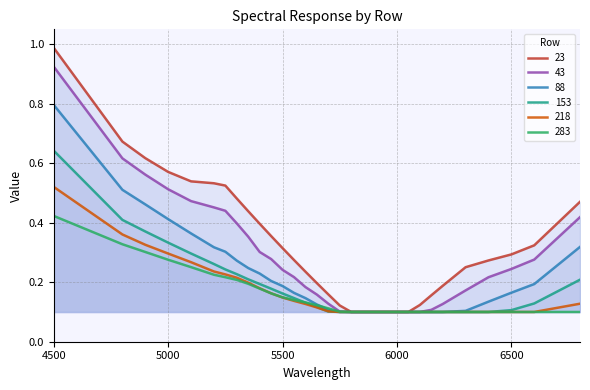

Count the number of data series in this chart.

6